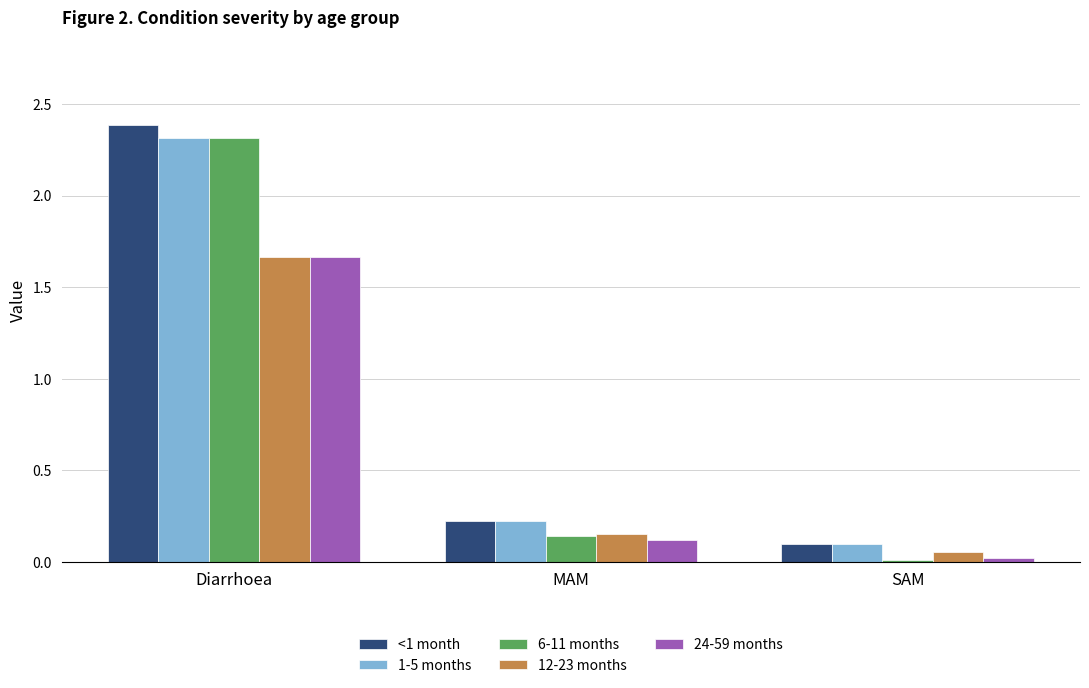

Which series has the largest total across all categories?

<1 month